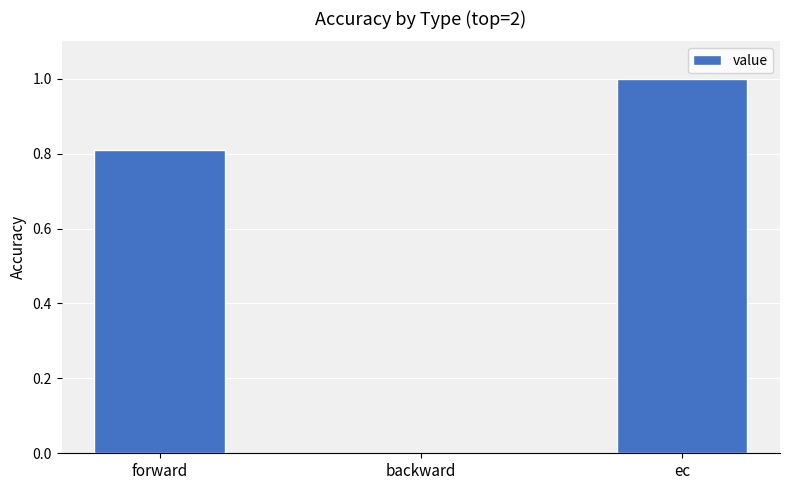

What is the approximate value at forward?

0.8